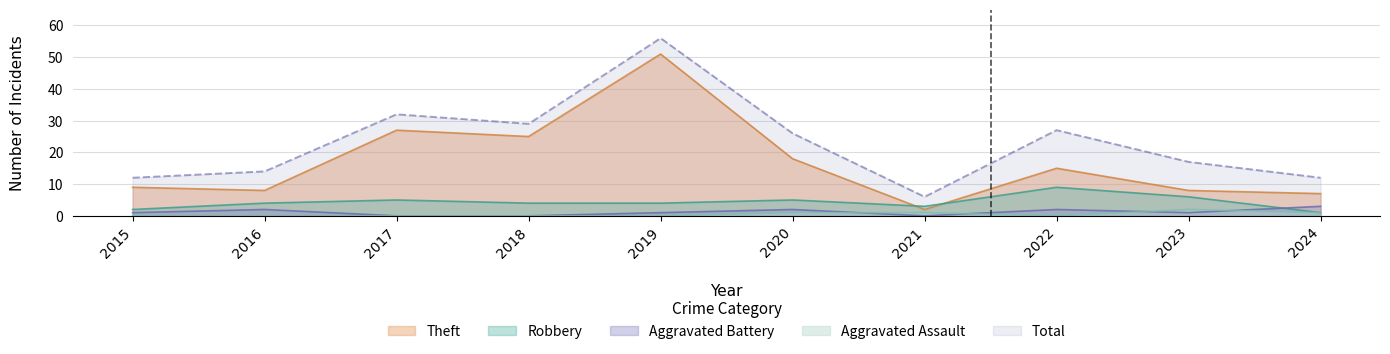

How many positive values does the Aggravated Assault series have?

4